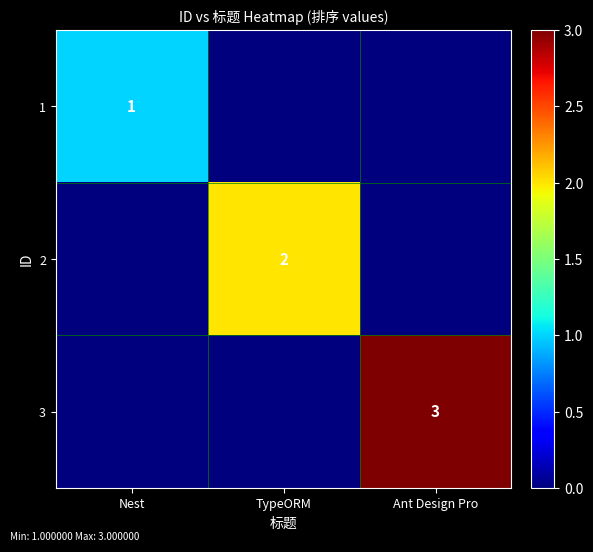

True or false: 1 has a value of 2 at Nest.

False